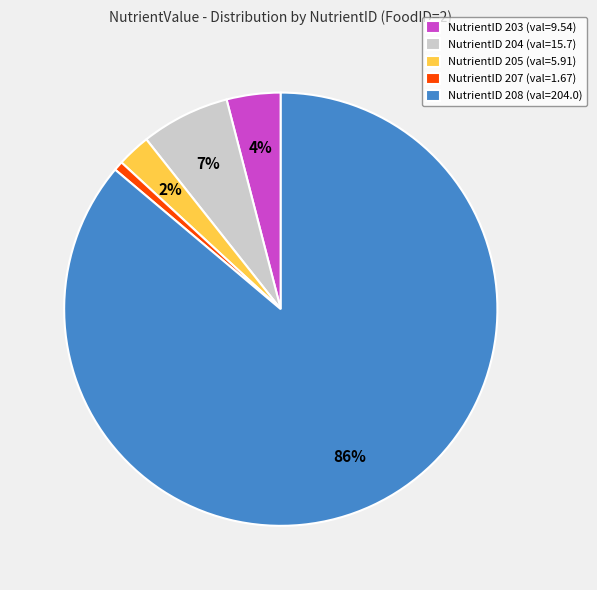

What is the smallest slice in the pie chart?

NutrientID 207